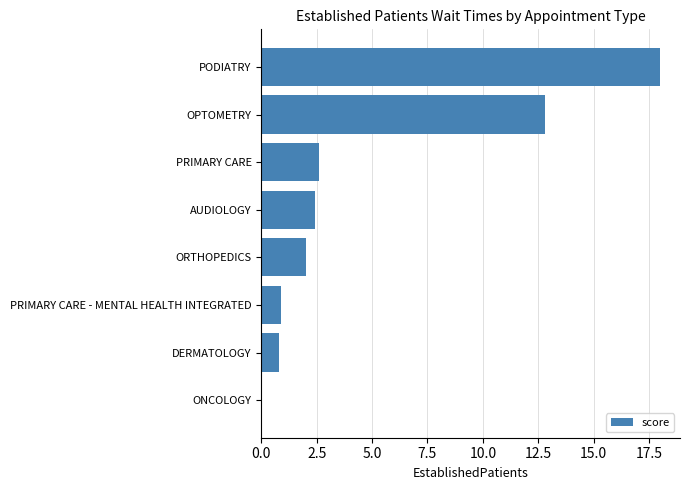

What is the approximate value at OPTOMETRY?

12.8